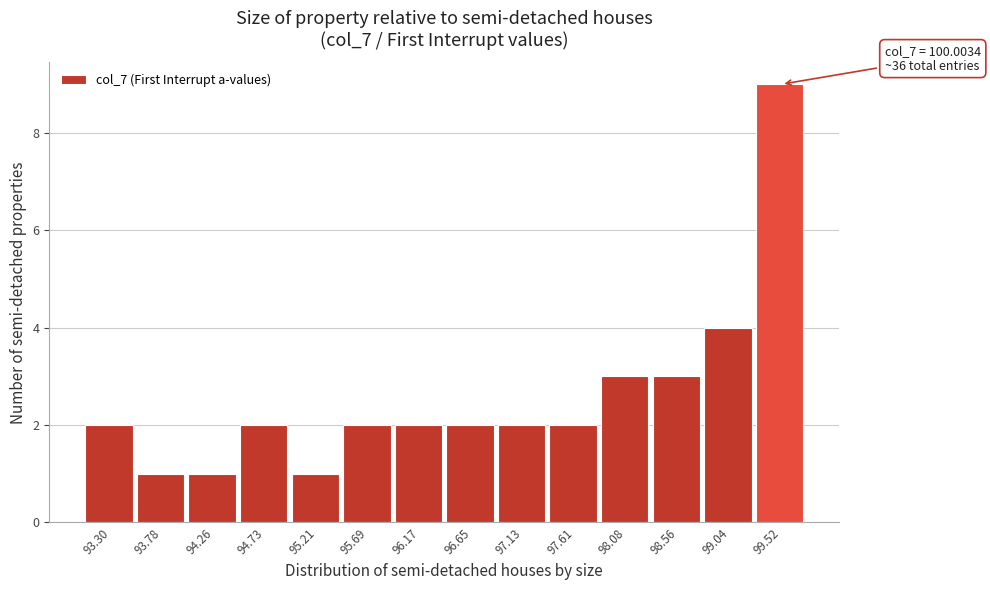

Reading left to right, list all the values displayed in this chart.

2	1	1	2	1	2	2	2	2	2	3	3	4	9